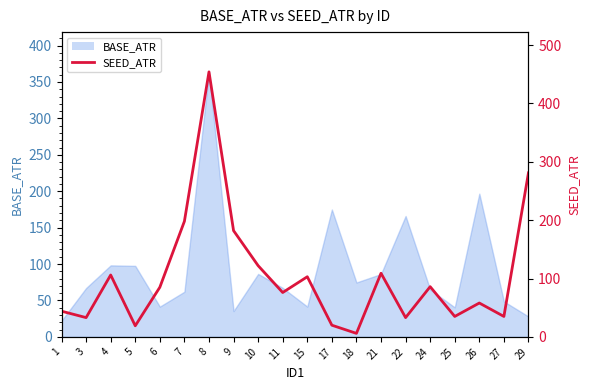

The value at 7 is 198. True or false?

True